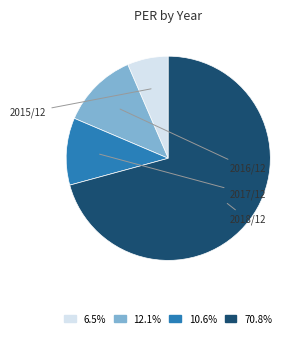

Rank the categories by value from highest to lowest.

2018/12, 2016/12, 2017/12, 2015/12